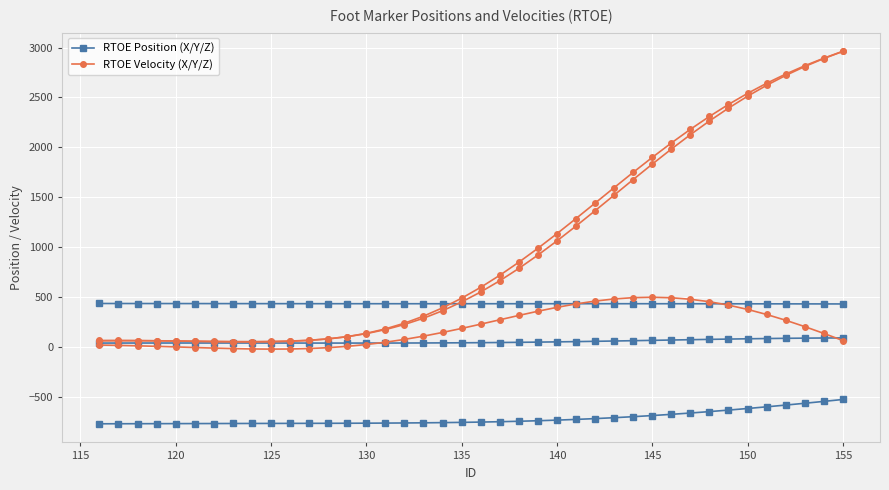

In V_RTOE_X, how many points are lower than both neighbors (excluding endpoints)?

1